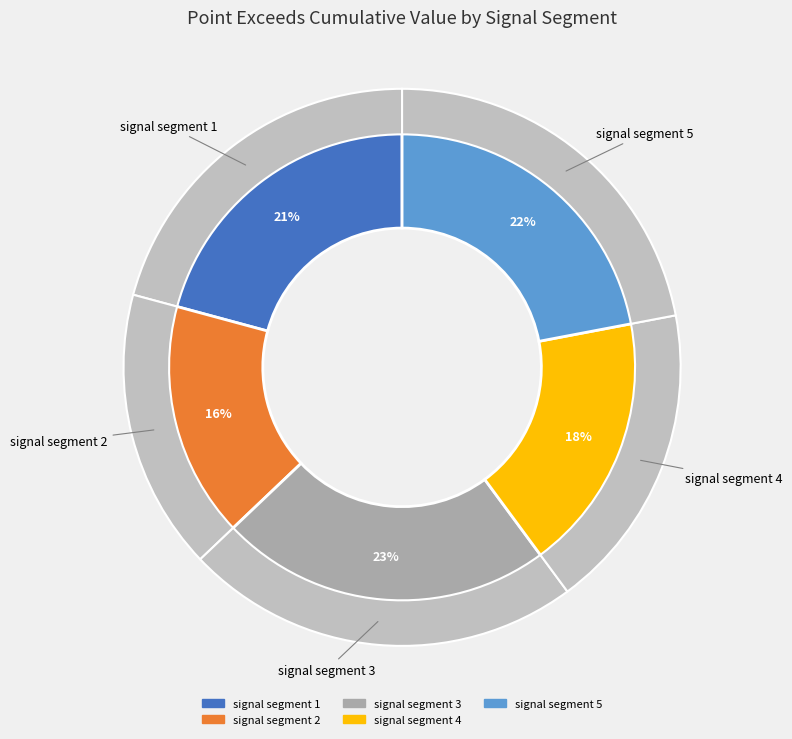

How much of the chart is everything except signal segment 2?

83.7%